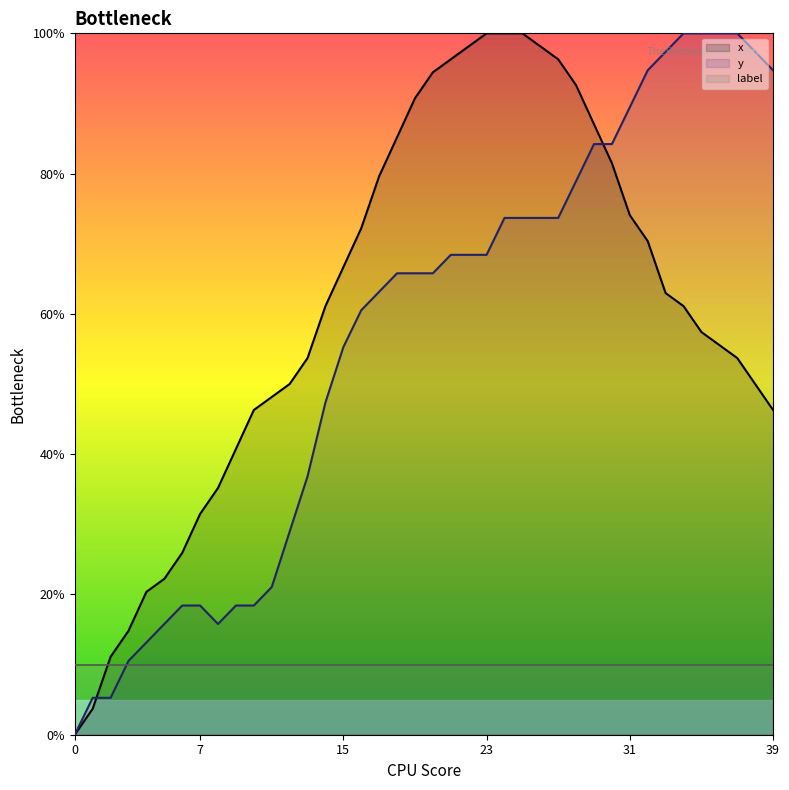

At how many categories does at least one series exceed 43?

30